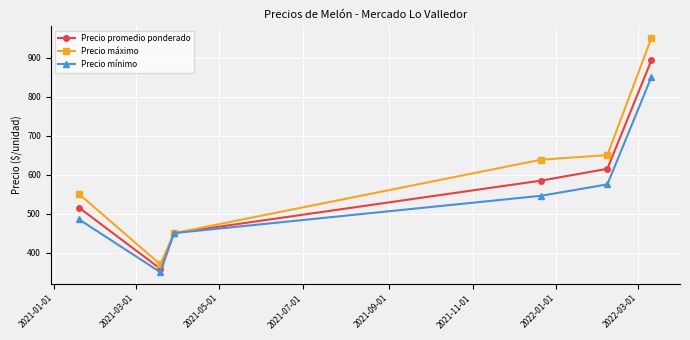

Which series has the largest total across all categories?

Precio máximo